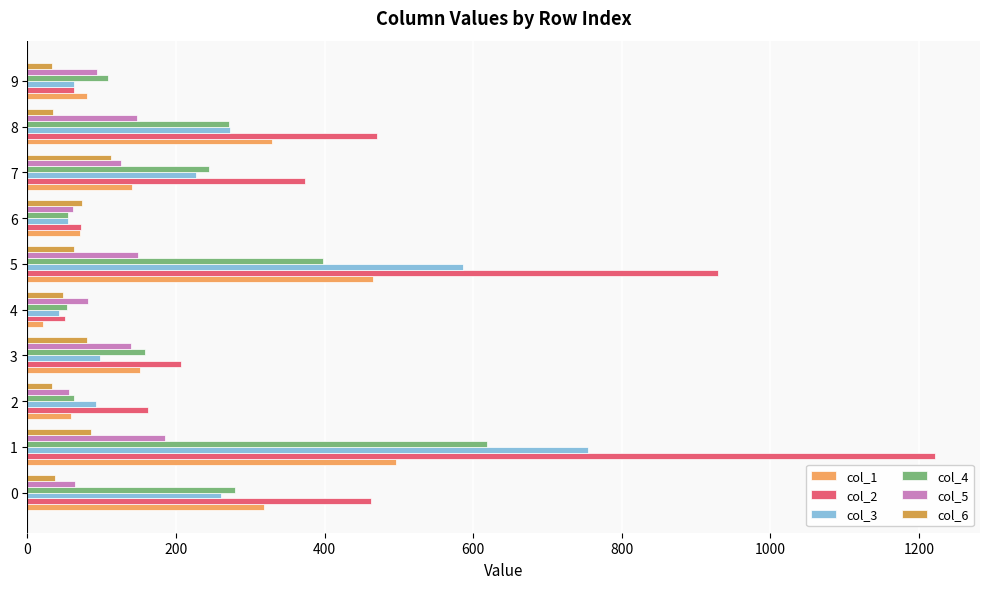

At how many categories does at least one series exceed 663?

2